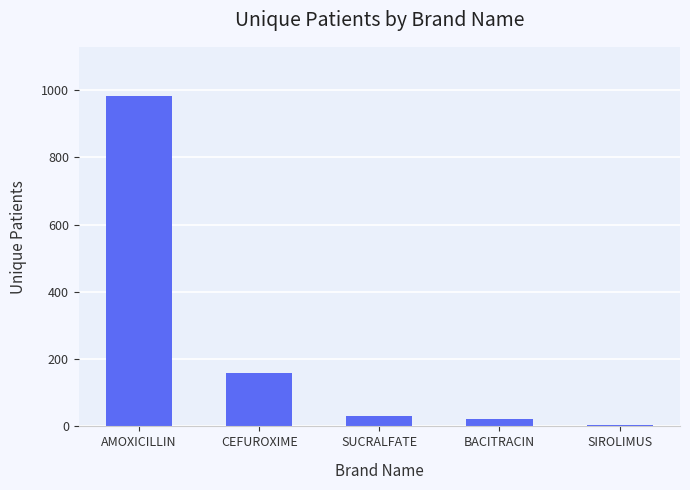

What is the average value?

239